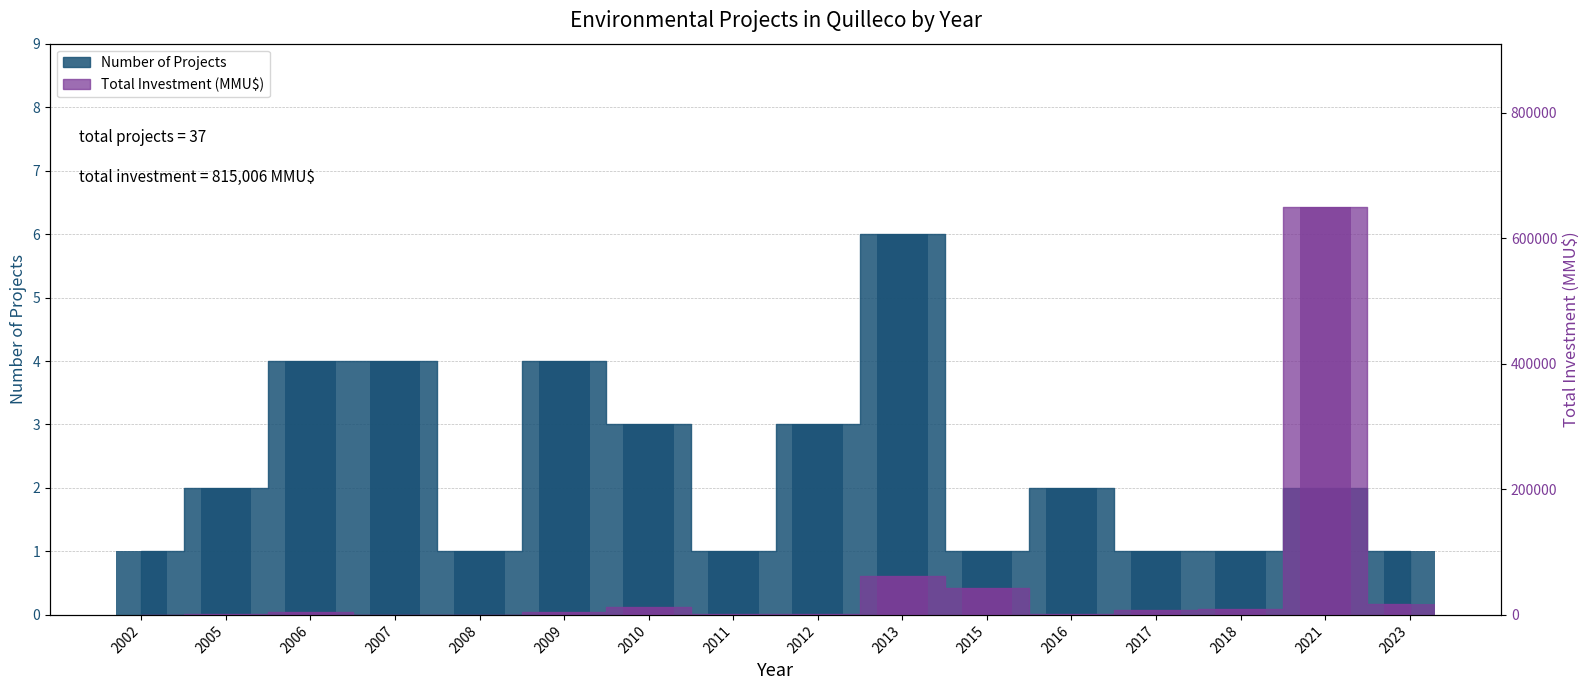

What is the difference between the maximum and minimum values in the Investment (MMU$) series?

650000